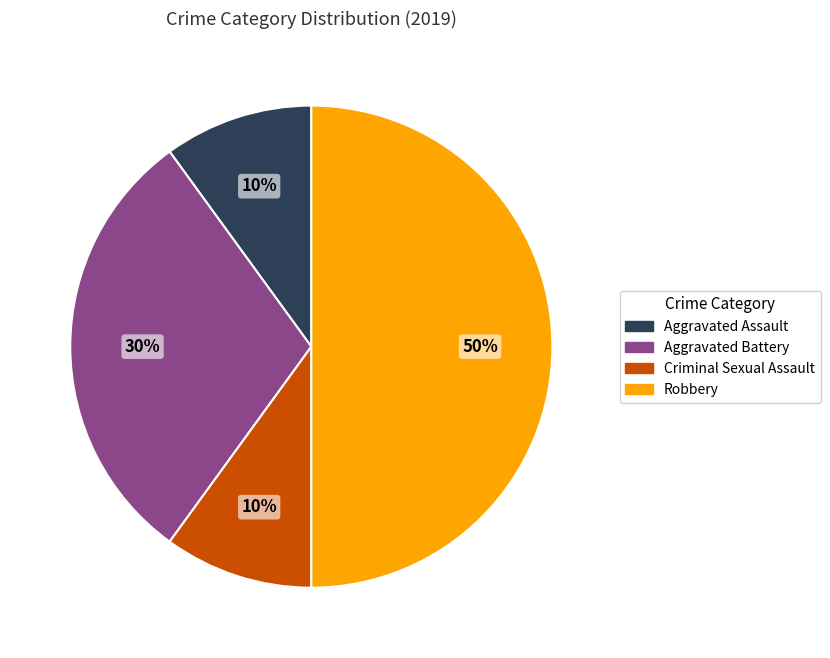

Is Aggravated Battery the majority of the pie?

No